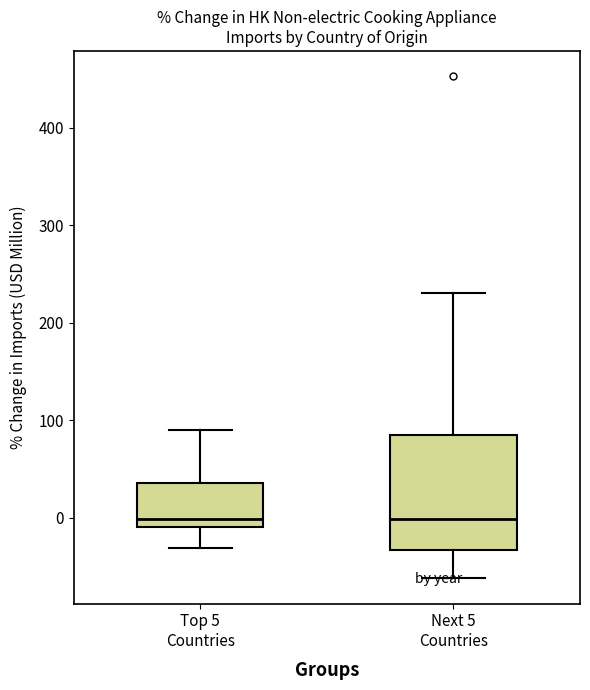

Where does the upper whisker of the box for Next 5 Countries end on the y-axis? The values are not printed on the chart, so give them approximately, as read against the axis.

230